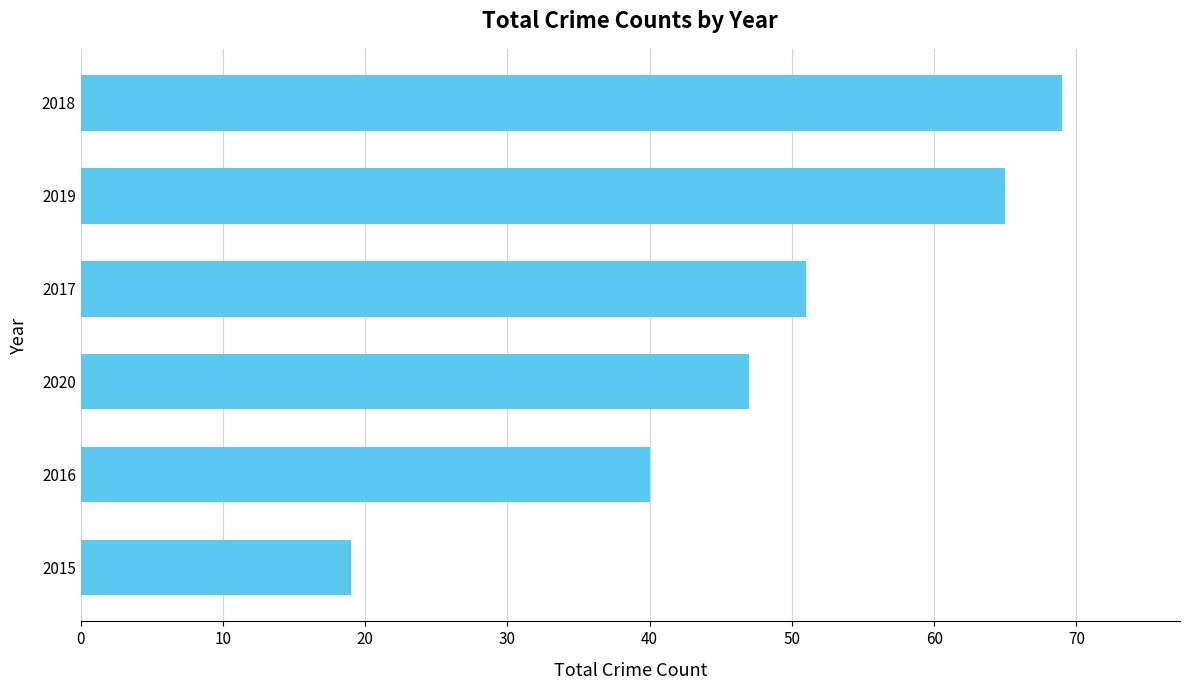

What is the difference between the maximum and second lowest values?

29